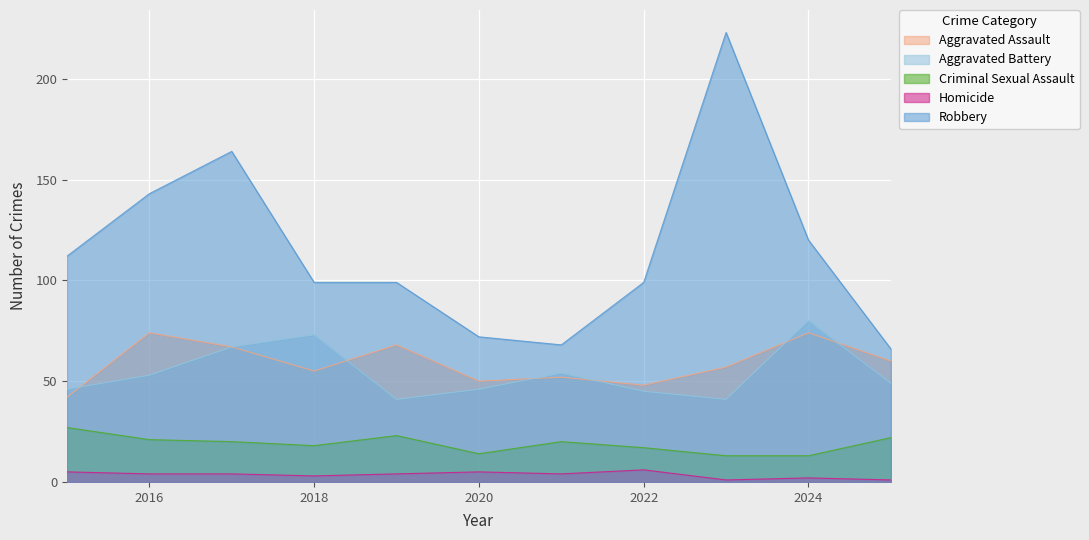

What is the spread (max minus min) of values at 2015?

107